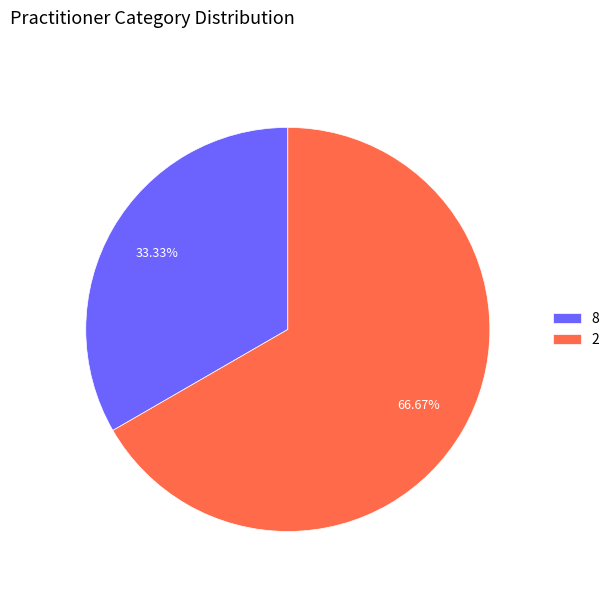

Approximately how many times larger is the value at 2 compared to 8?

2.0